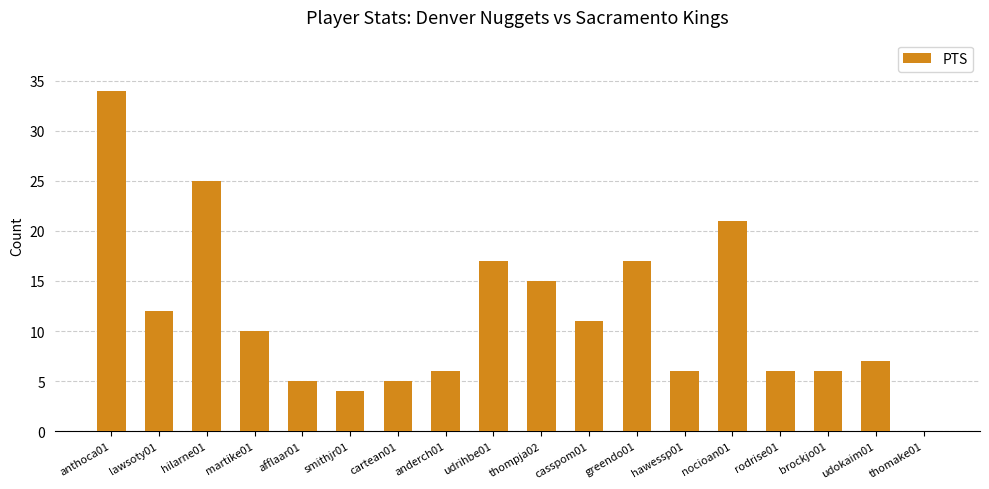

The chart shows a value of 17 at udrihbe01. True or false?

True